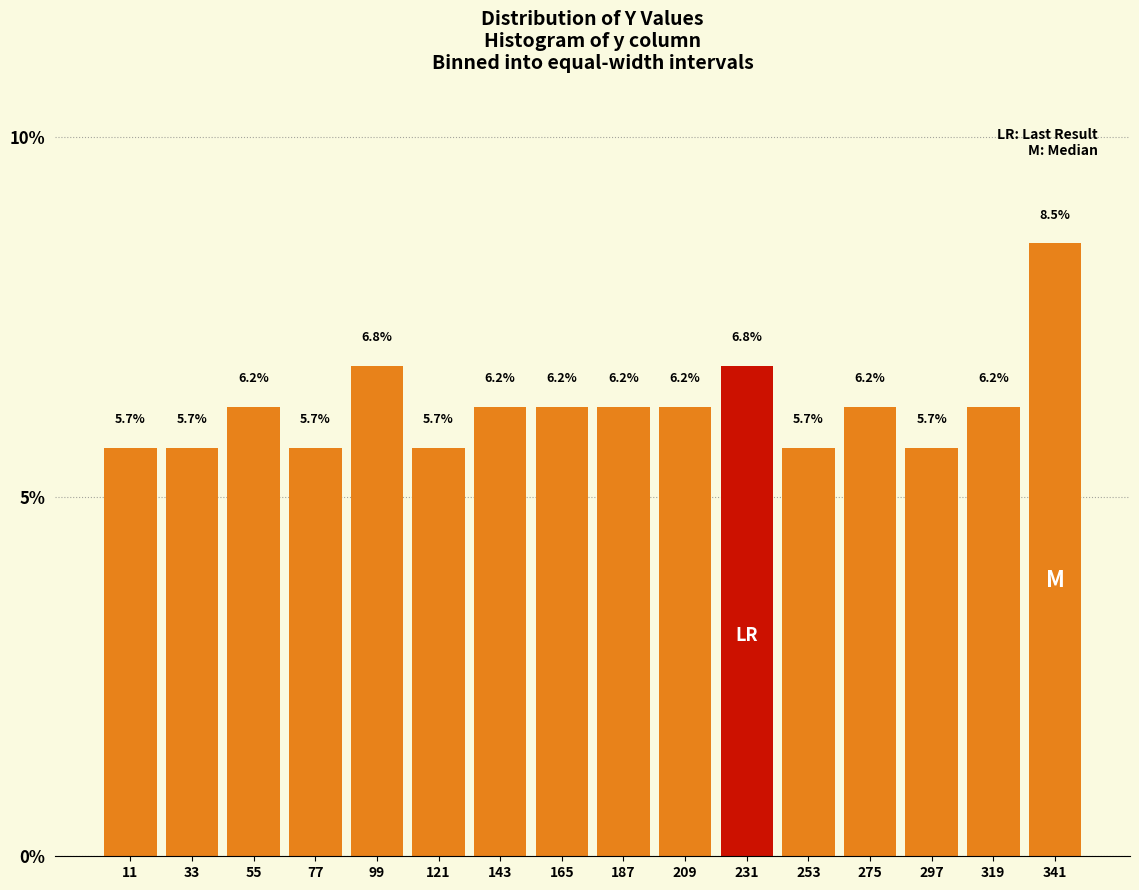

What is the sum of the values at 143 and 33?

11.9